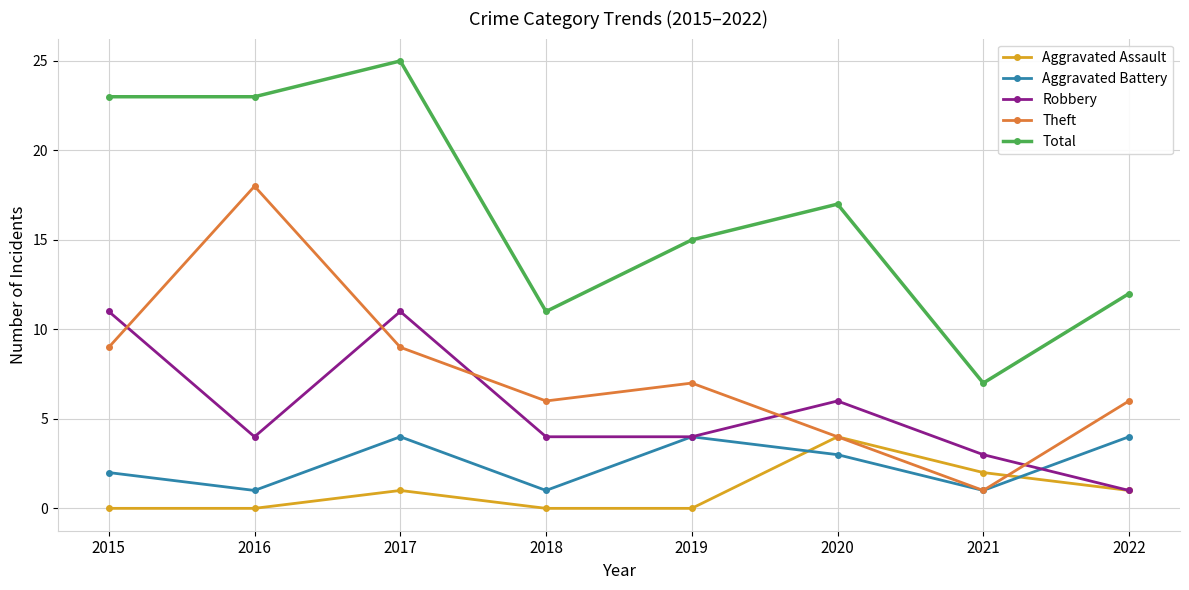

Does the chart have visible grid lines?

Yes